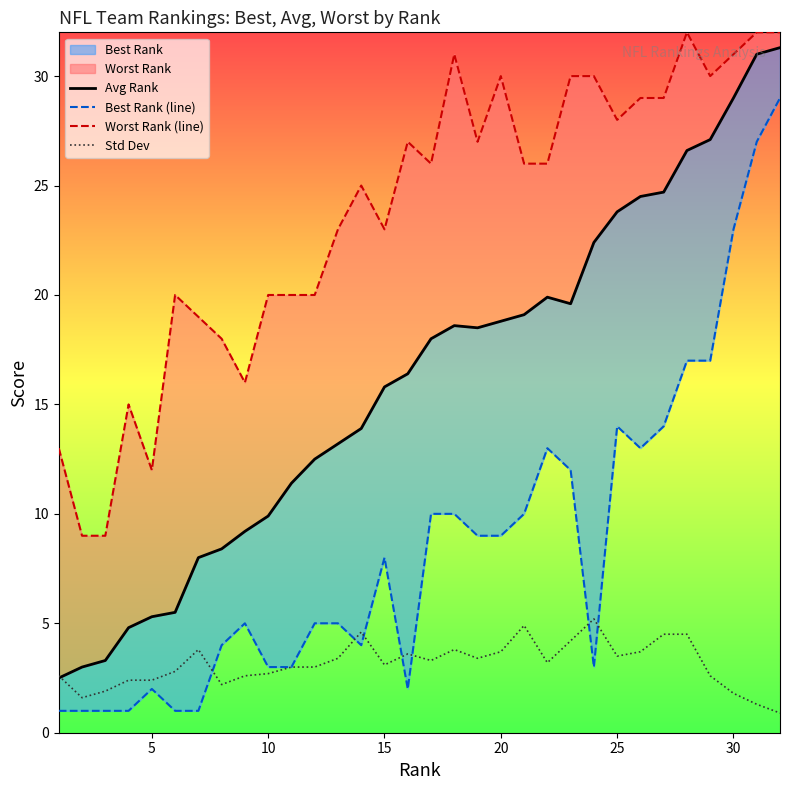

True or false: Avg Rank and Best Rank (line) cross at least once.

False